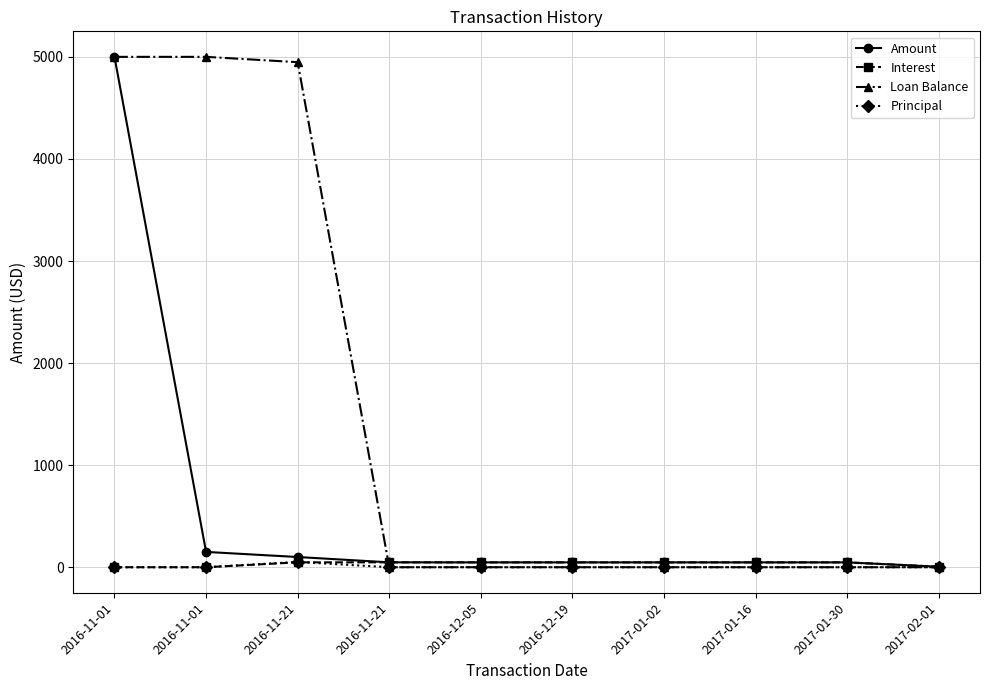

The value of Interest at 2017-02-01 is 7.8. True or false?

False